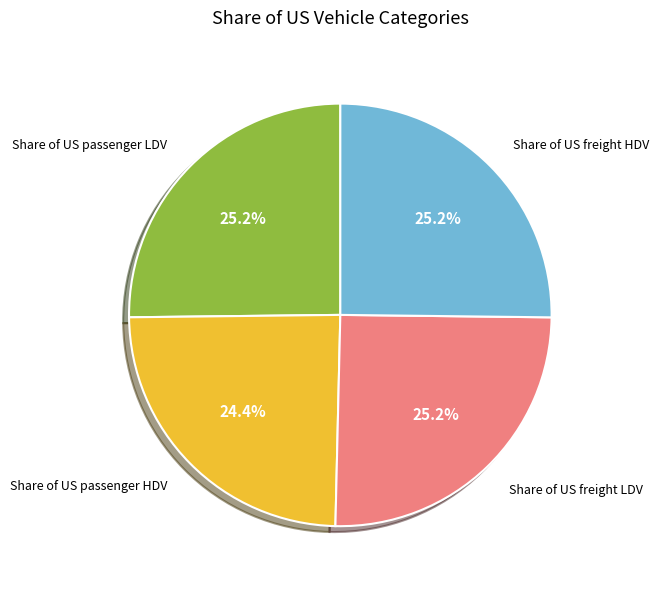

Is there a majority slice in this chart?

No